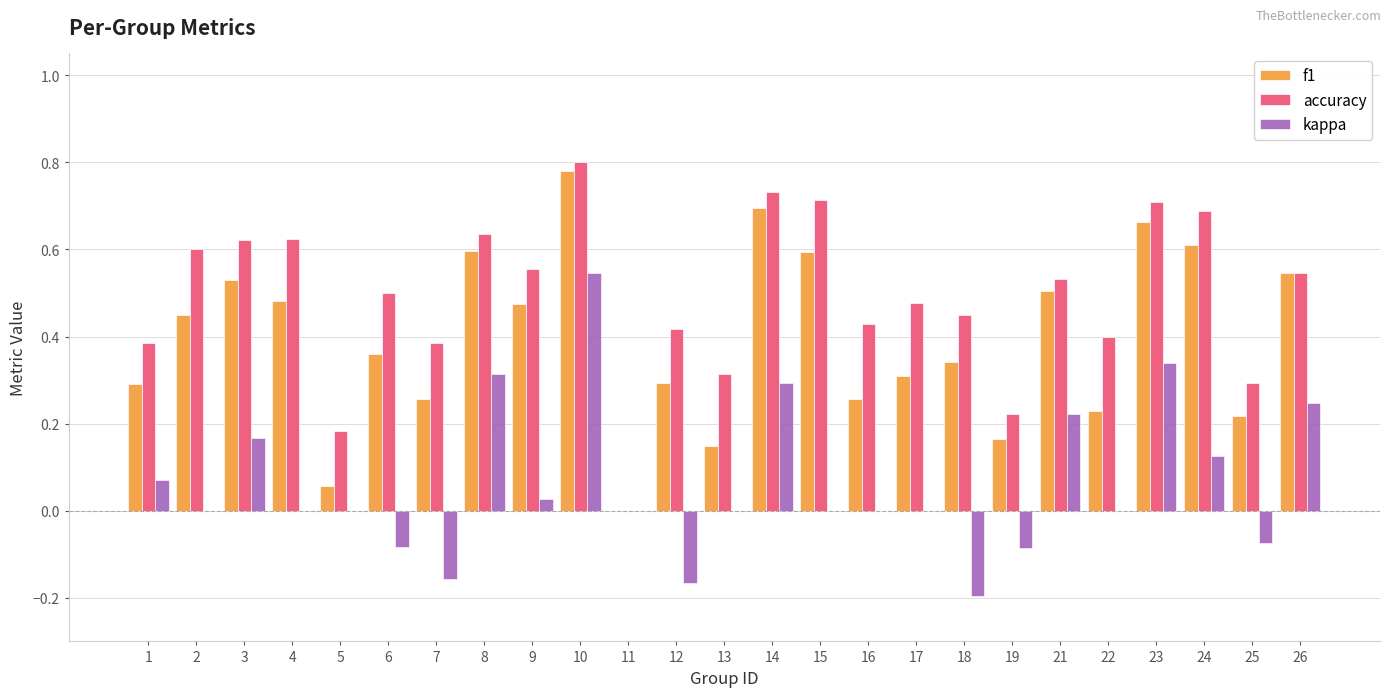

Is it true that f1 equals 0.5 at 12?

False